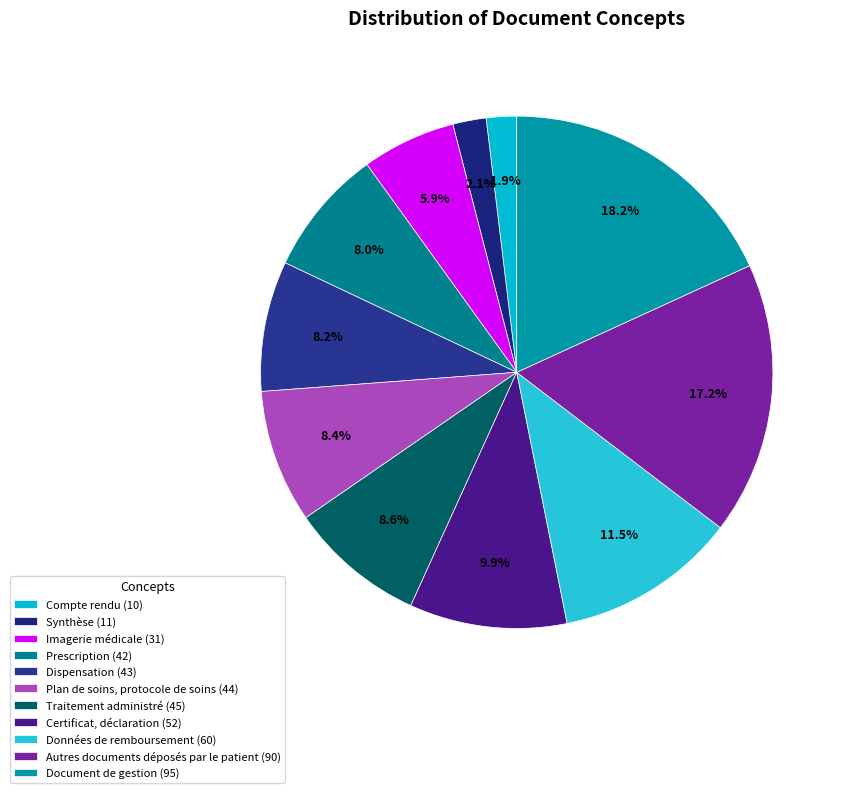

What percentage is NOT represented by Imagerie médicale?

94.1%